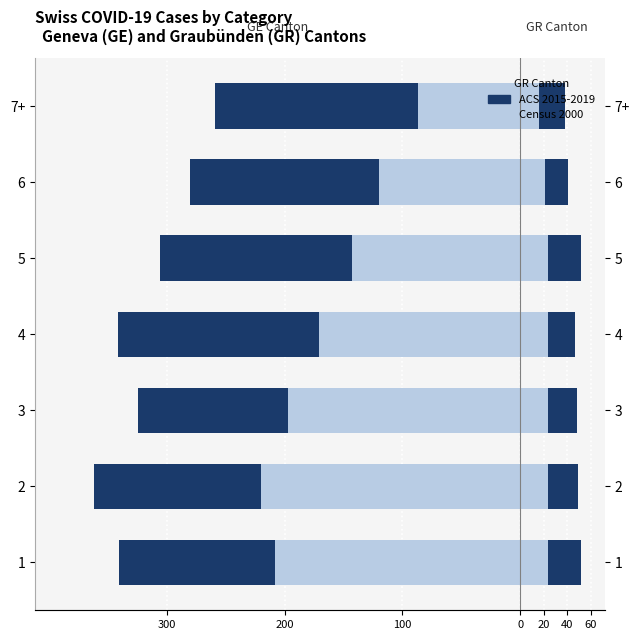

How many data points in Census 2000 are less than -171?

3